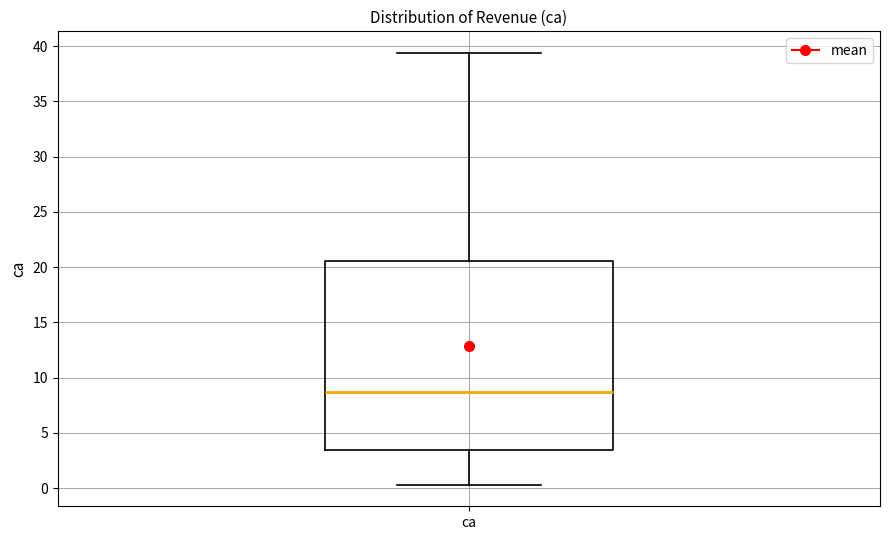

Transcribe this box plot: give where the median line is, the range the box spans, and where the two whiskers end, as read against the y-axis. The values are not printed on the chart, so give them approximately, as read against the axis.

median 8.5, box 3.5 to 20.5, whiskers 0.5 to 39.5